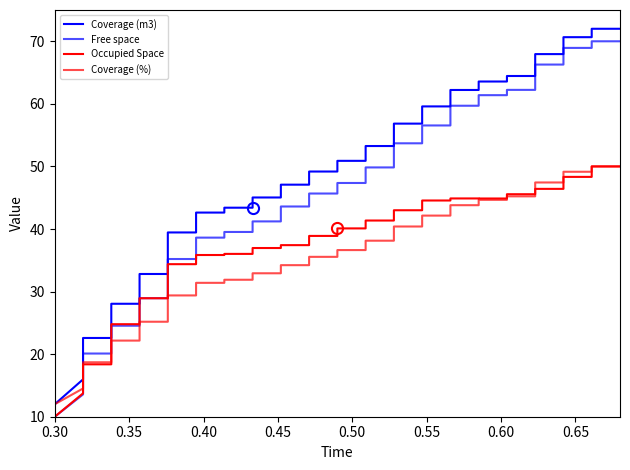

Is this an area chart (filled region under the line)?

No